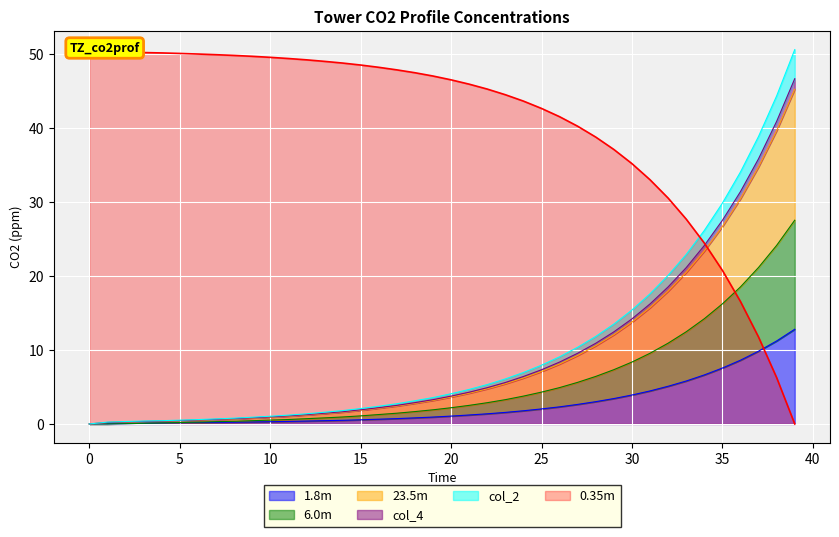

At which category is the sum across all series the highest?

39